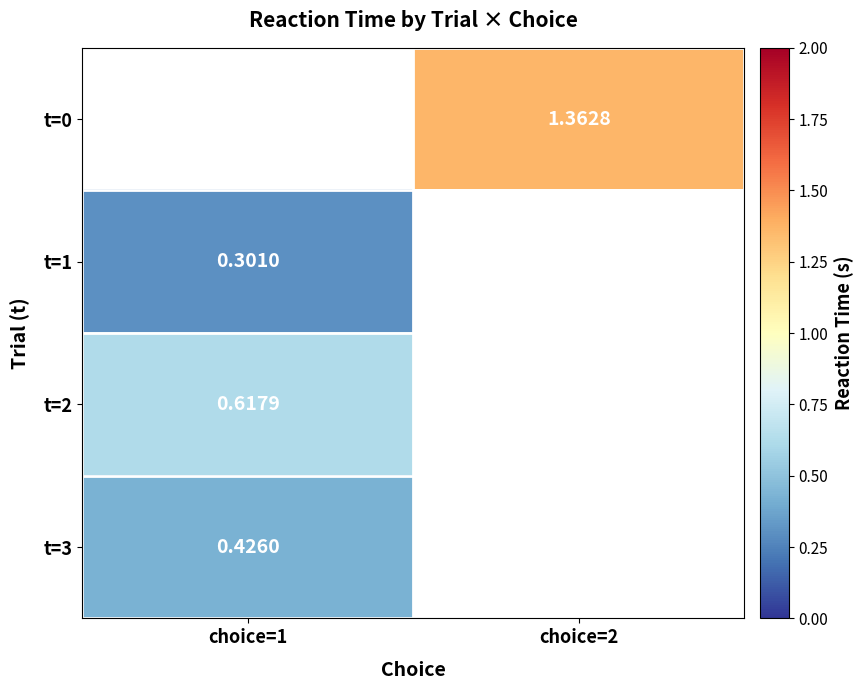

Is the value of t=3 at choice=1 greater than the value of t=1 at choice=1?

Yes